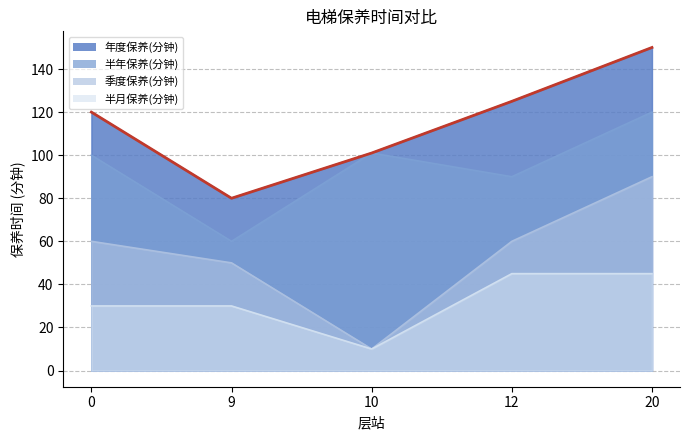

True or false: 半年保养(分钟) and 季度保养(分钟) intersect in this chart.

False